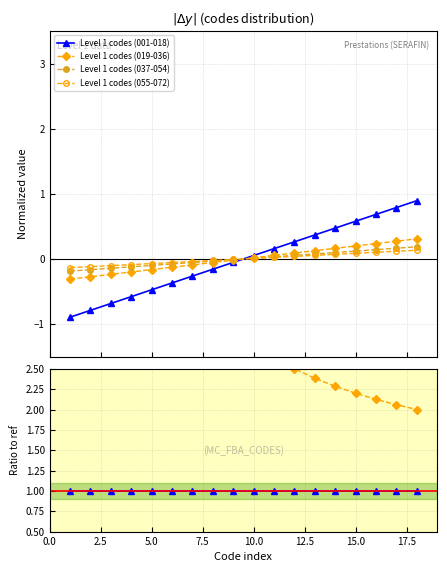

True or false: Level 1 codes (037-054) has more than 0 points higher than both neighbors.

False